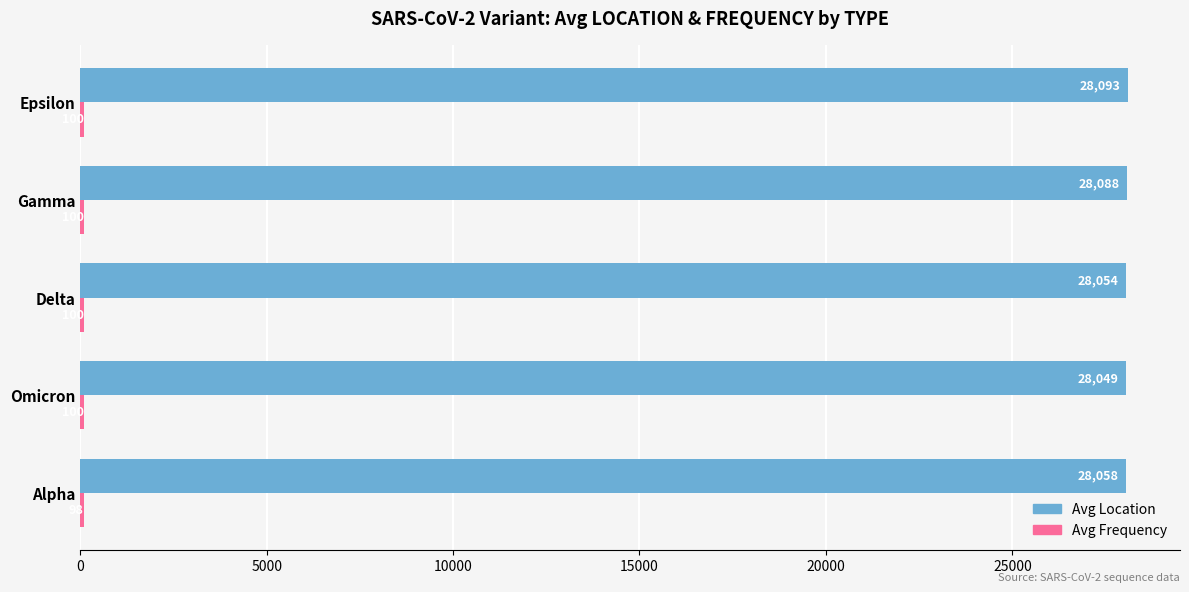

What is the average value of the Avg Location series?

28068